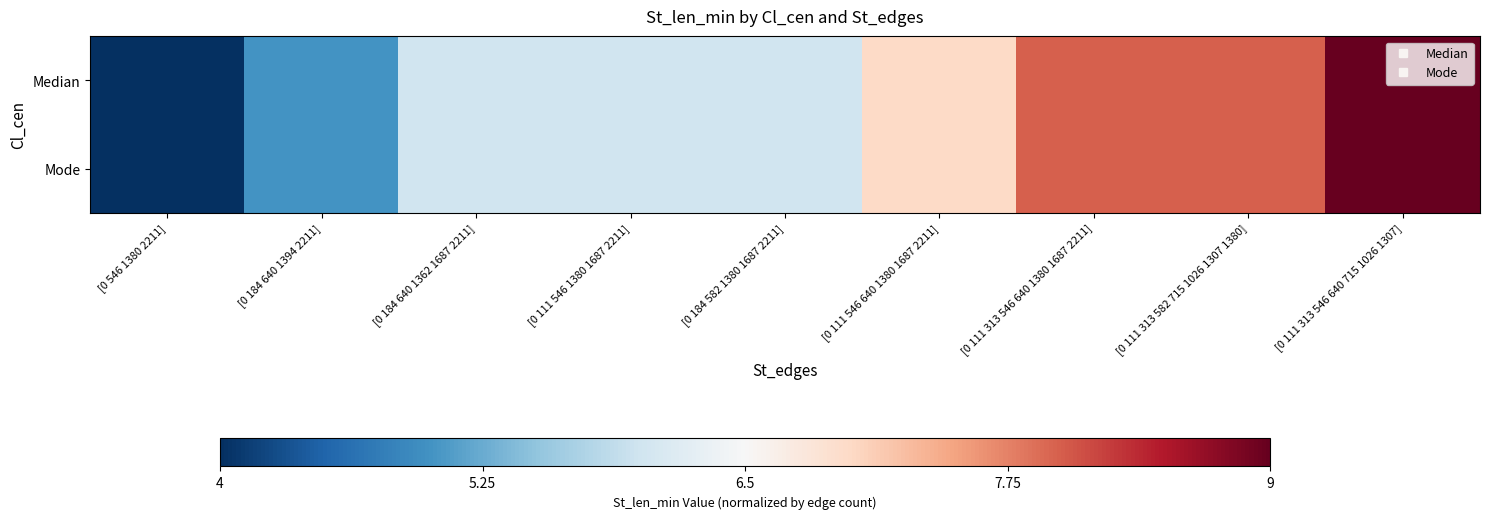

Between [0 546 1380 2211] and [0 111 313 546 640 1380 1687 2211], which is larger?

[0 111 313 546 640 1380 1687 2211]